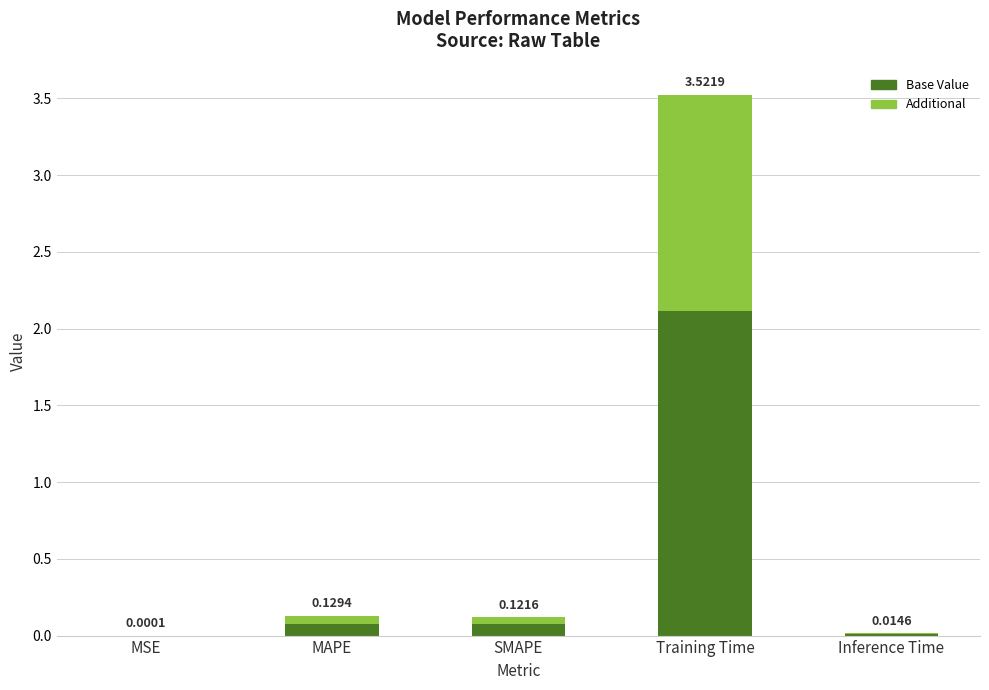

At which label is Base Value closest to 1?

MAPE